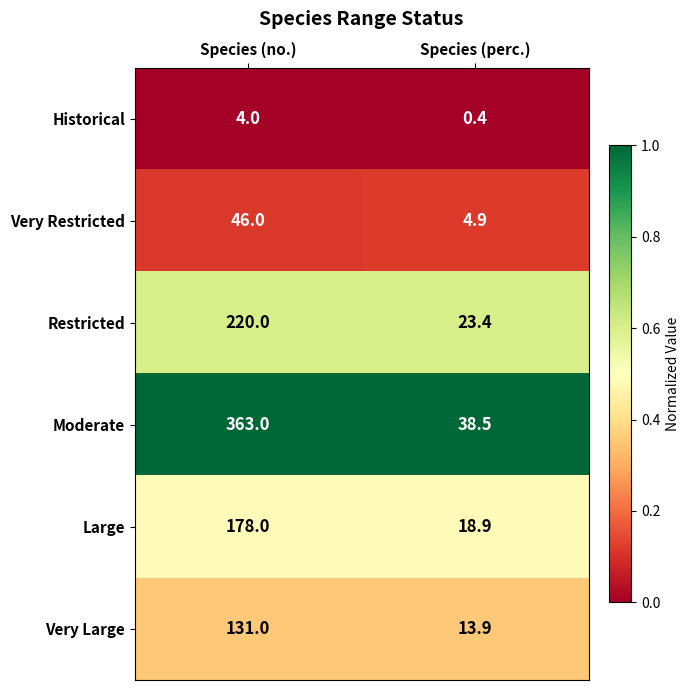

Is it true that Very Restricted equals 4.9 at Species (perc.)?

True